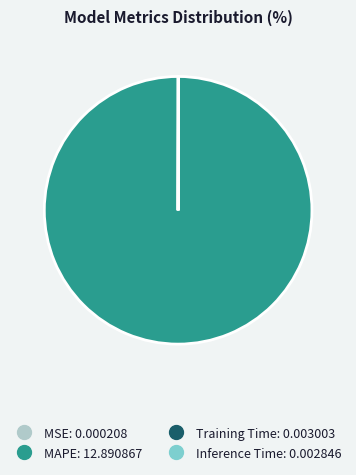

Is there a majority slice in this chart?

Yes